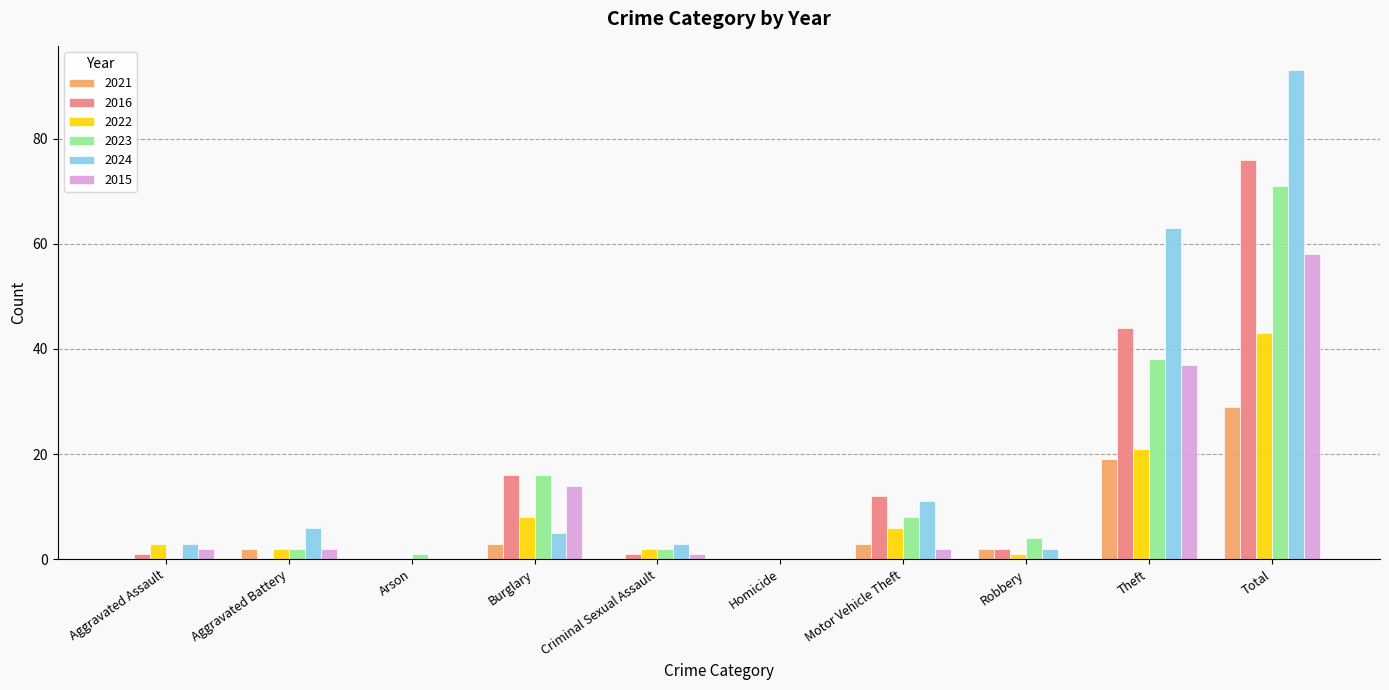

Where is 2016 nearest to the value 38?

Theft